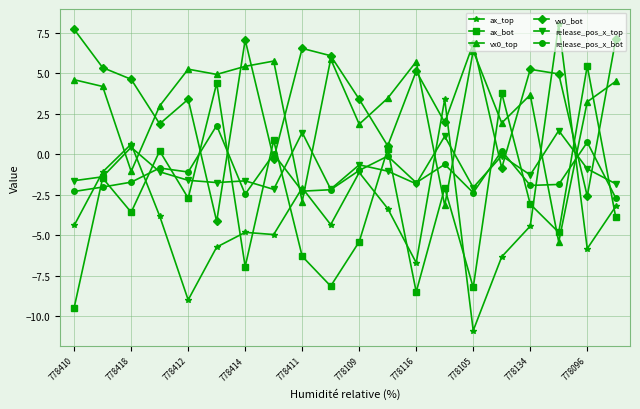

Which series has the widest spread of values?

ax_top